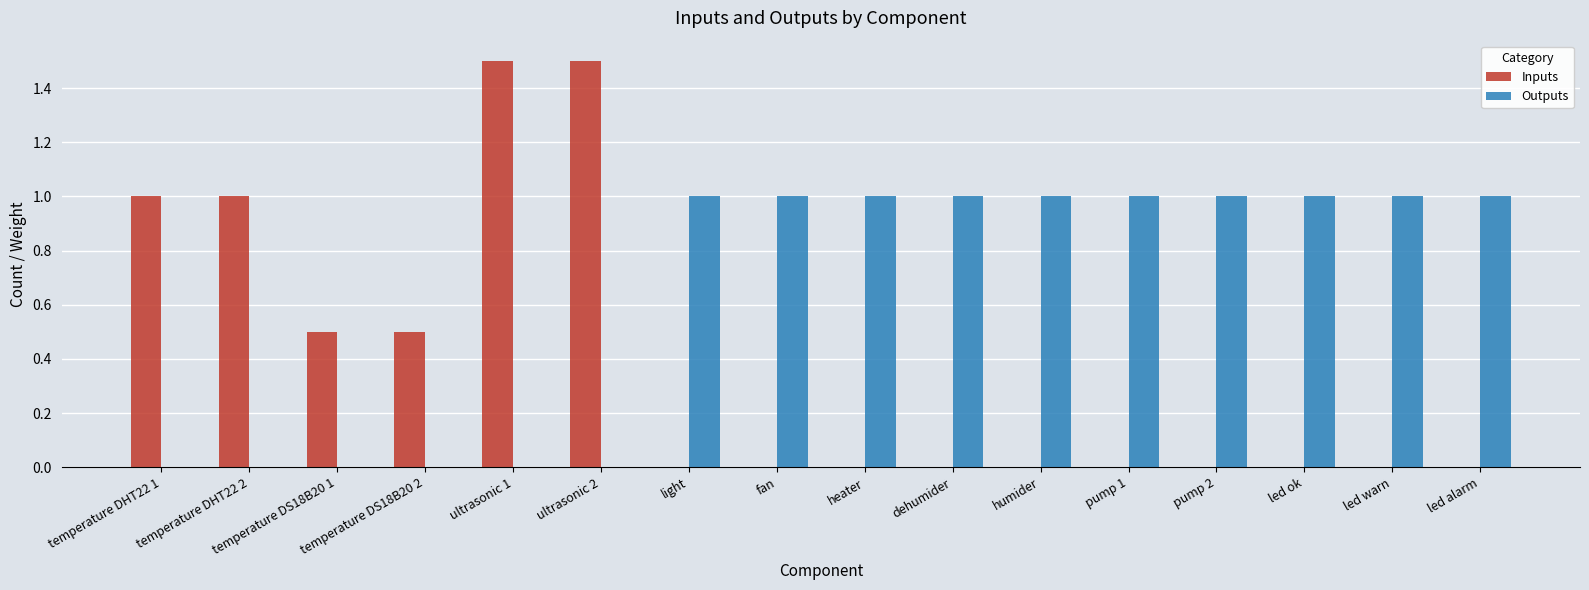

Is it true that Outputs equals 1.0 at led ok?

True